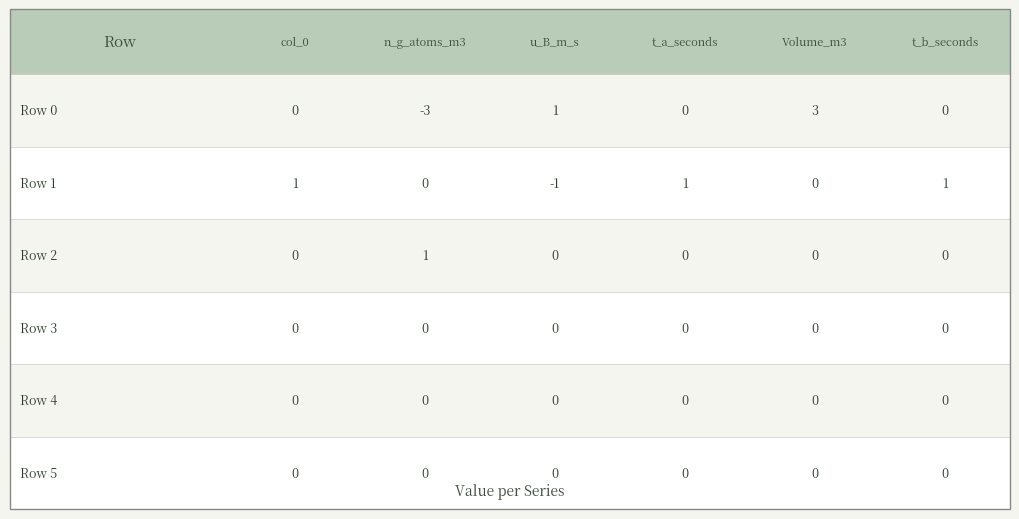

Reading left to right, what are all the values shown in this chart?

col_0: 0	1	0	0	0	0
n_g_atoms_m3: -3	0	1	0	0	0
u_B_m_s: 1	-1	0	0	0	0
t_a_seconds: 0	1	0	0	0	0
Volume_m3: 3	0	0	0	0	0
t_b_seconds: 0	1	0	0	0	0